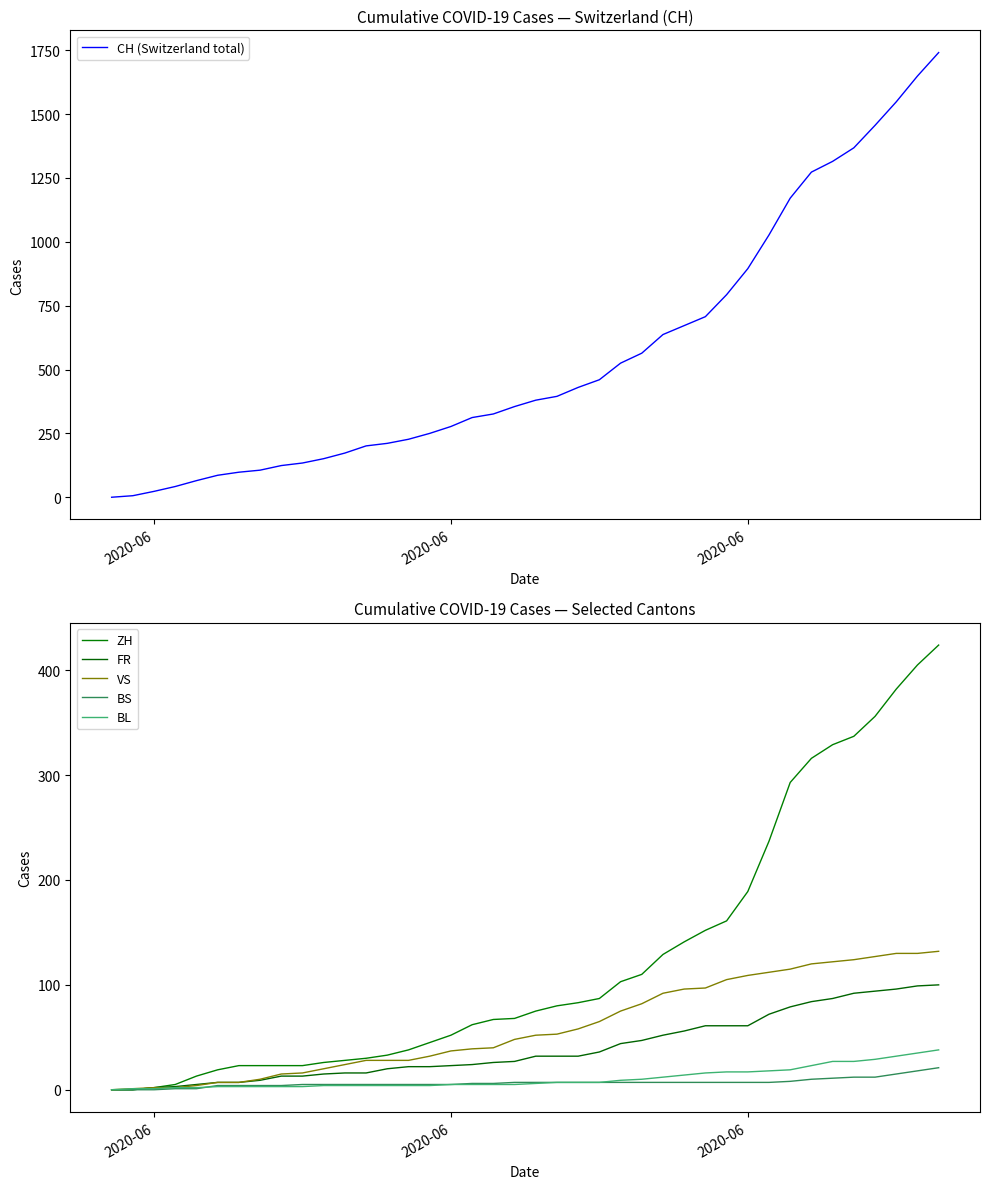

What are all the series names shown in the legend?

CH (Switzerland total), ZH, FR, VS, BS, BL